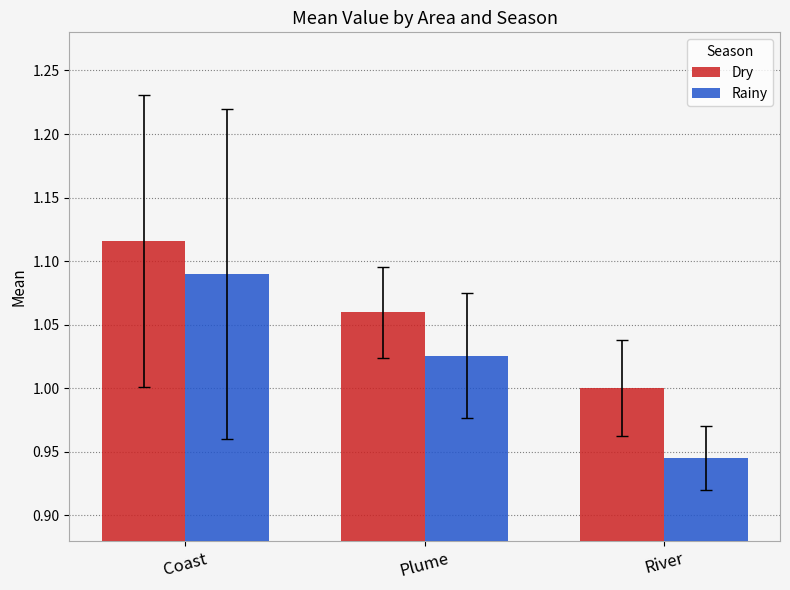

What is the sum of all Dry values?

3.2